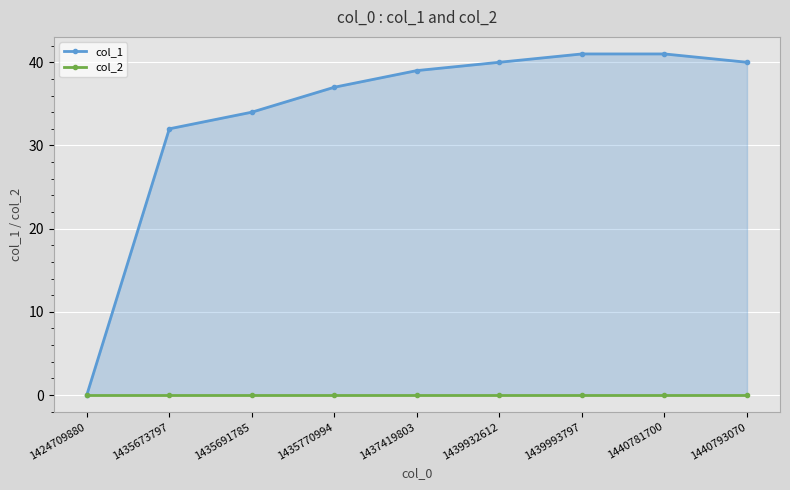

Reading left to right, list all the values displayed in this chart.

col_1: 0	32	34	37	39	40	41	41	40
col_2: 0	0	0	0	0	0	0	0	0